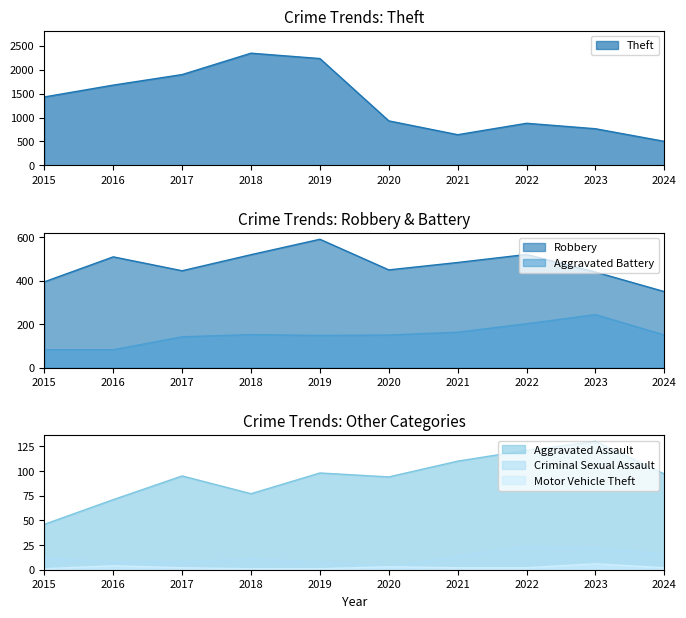

Which series has the largest total across all categories?

Theft